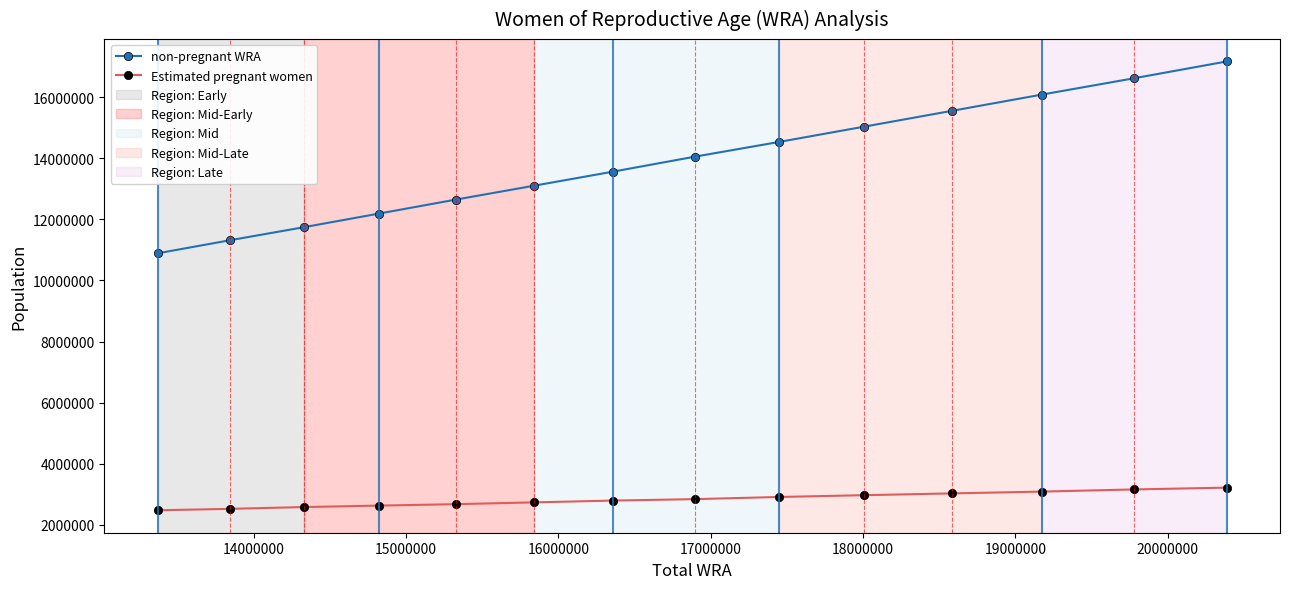

What is the value of the Estimated pregnant women point at the 10th from the left?

2974678.8